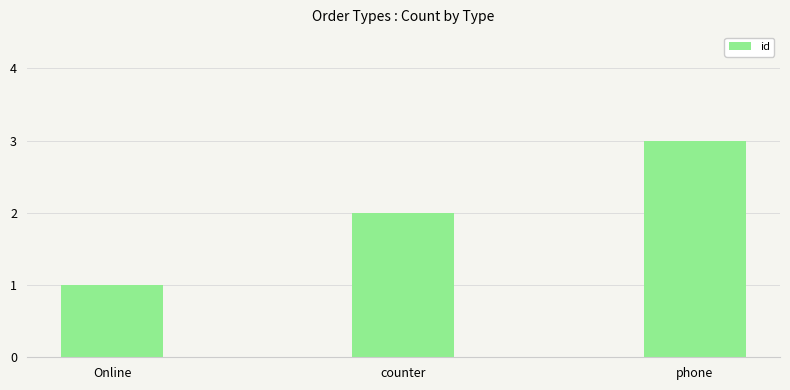

Which has a higher value, counter or phone?

phone